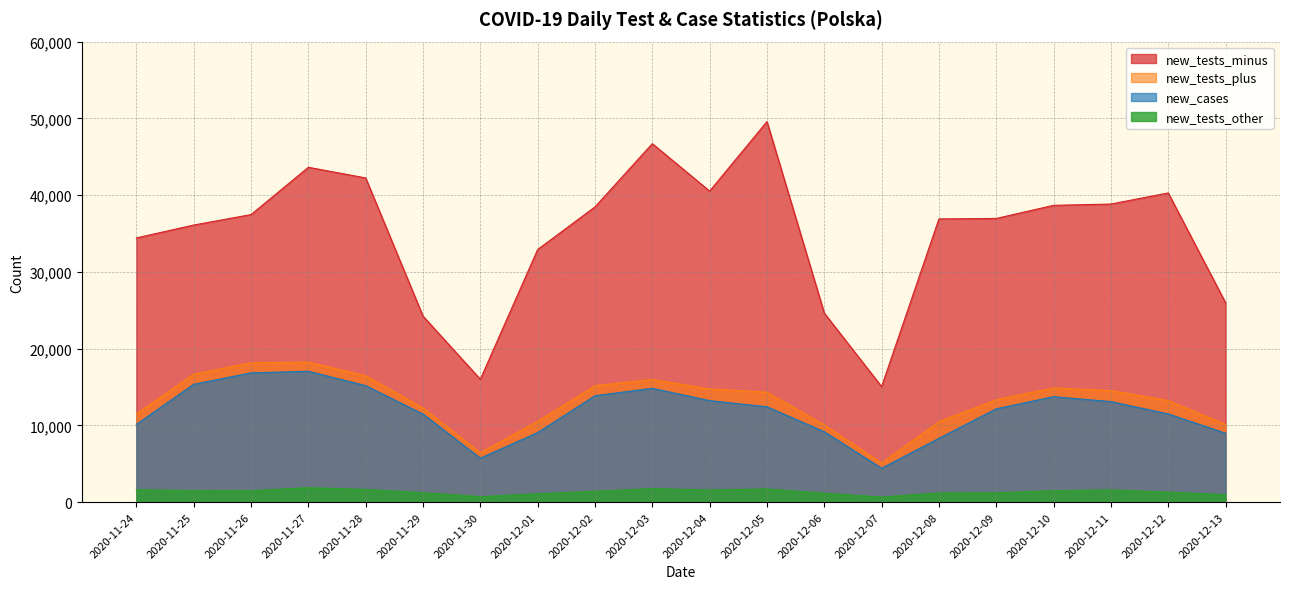

What is the lowest value of the new_tests_other series?

663